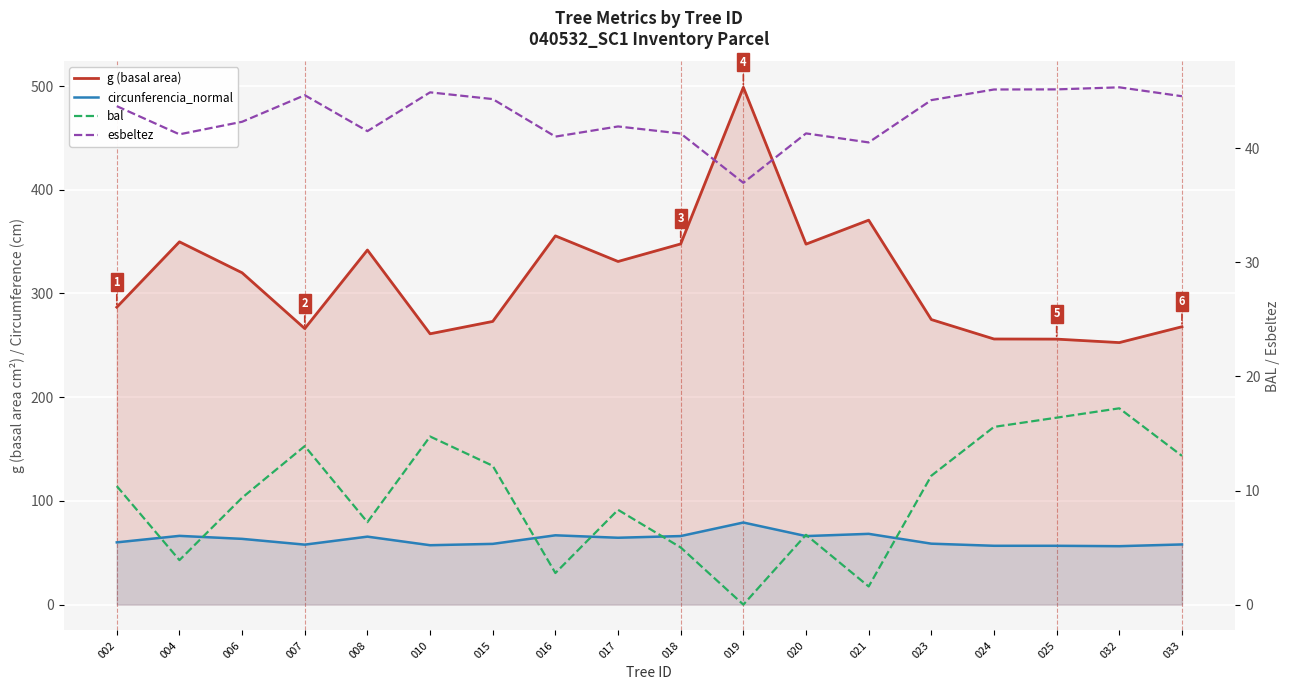

True or false: bal and g (basal area) intersect in this chart.

False